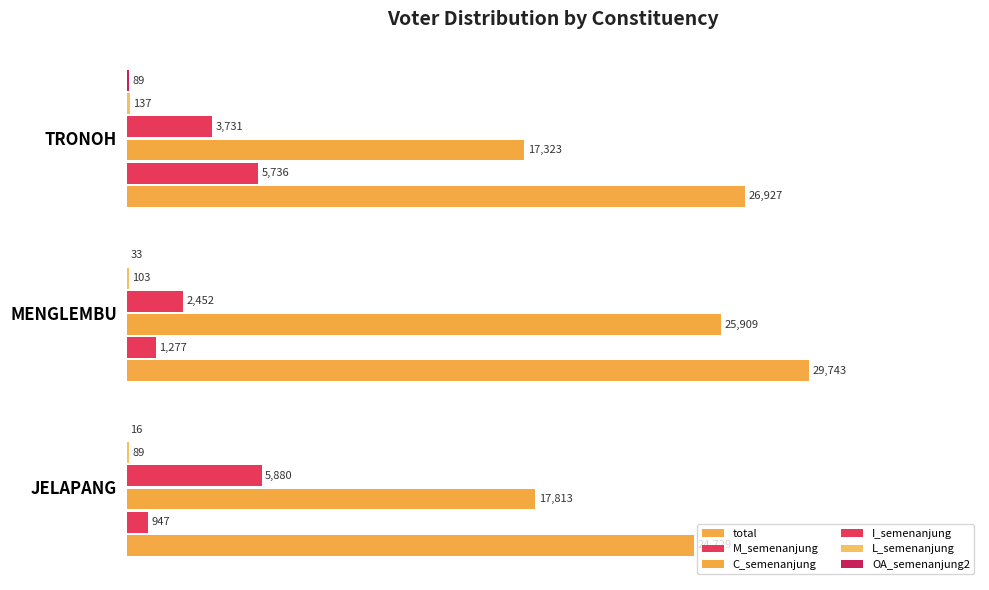

Which series has the largest range (max minus min)?

C_semenanjung